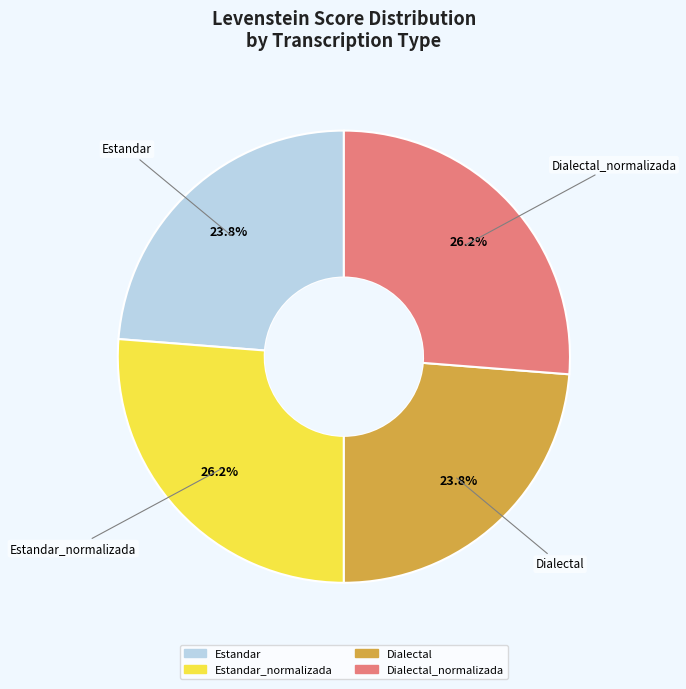

Is there a majority slice in this chart?

No